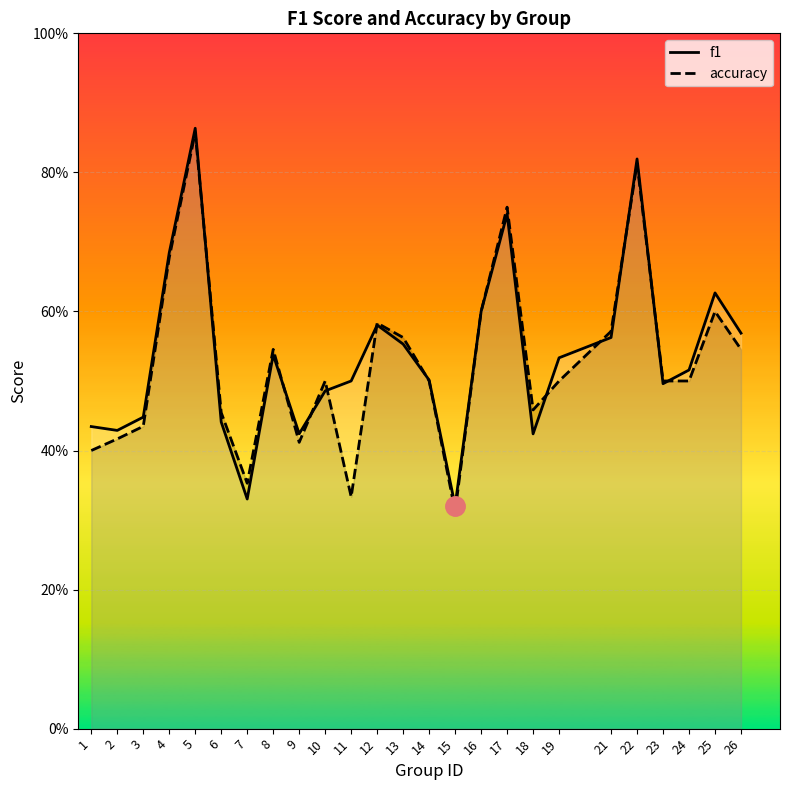

Rank the series by their maximum value, from lowest to highest.

accuracy, f1